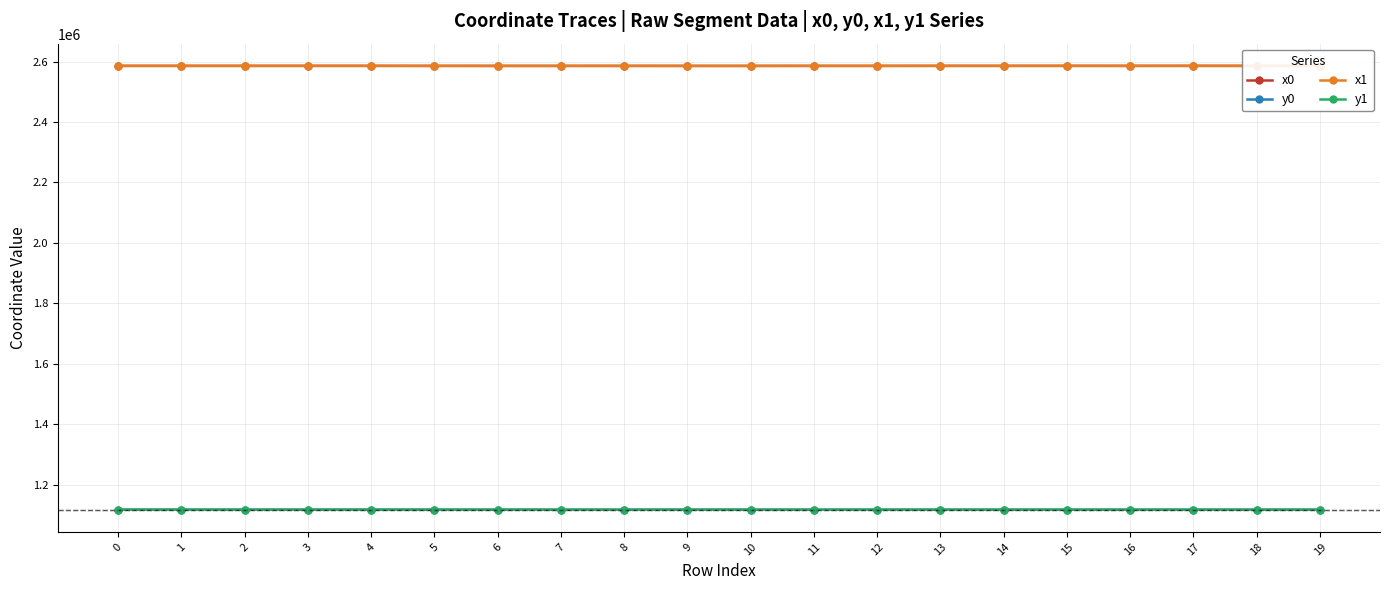

Does the chart display data point markers on the line(s)?

Yes